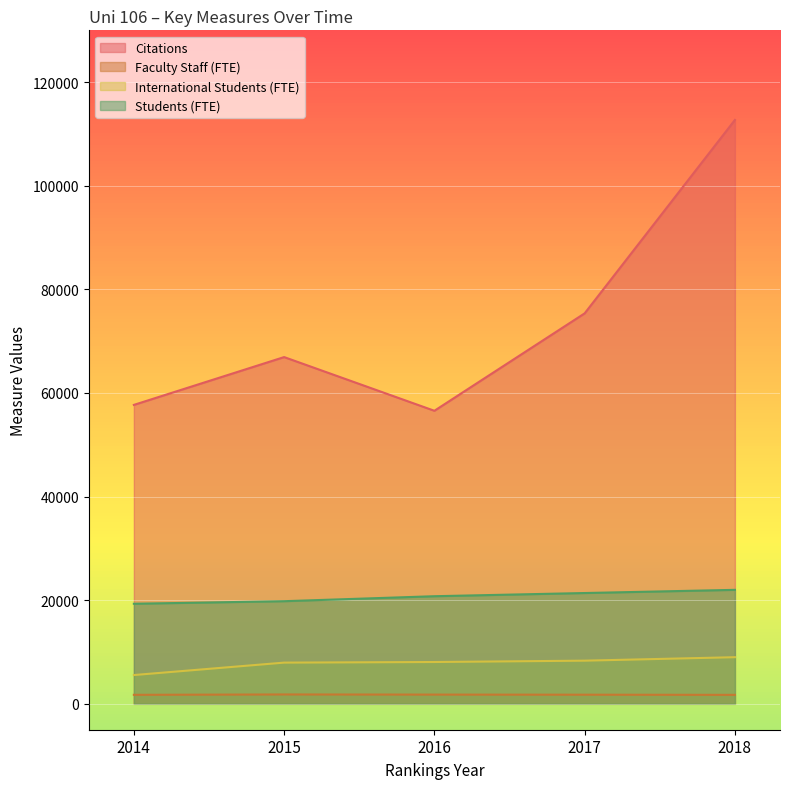

At which label does Citations reach its minimum?

2016